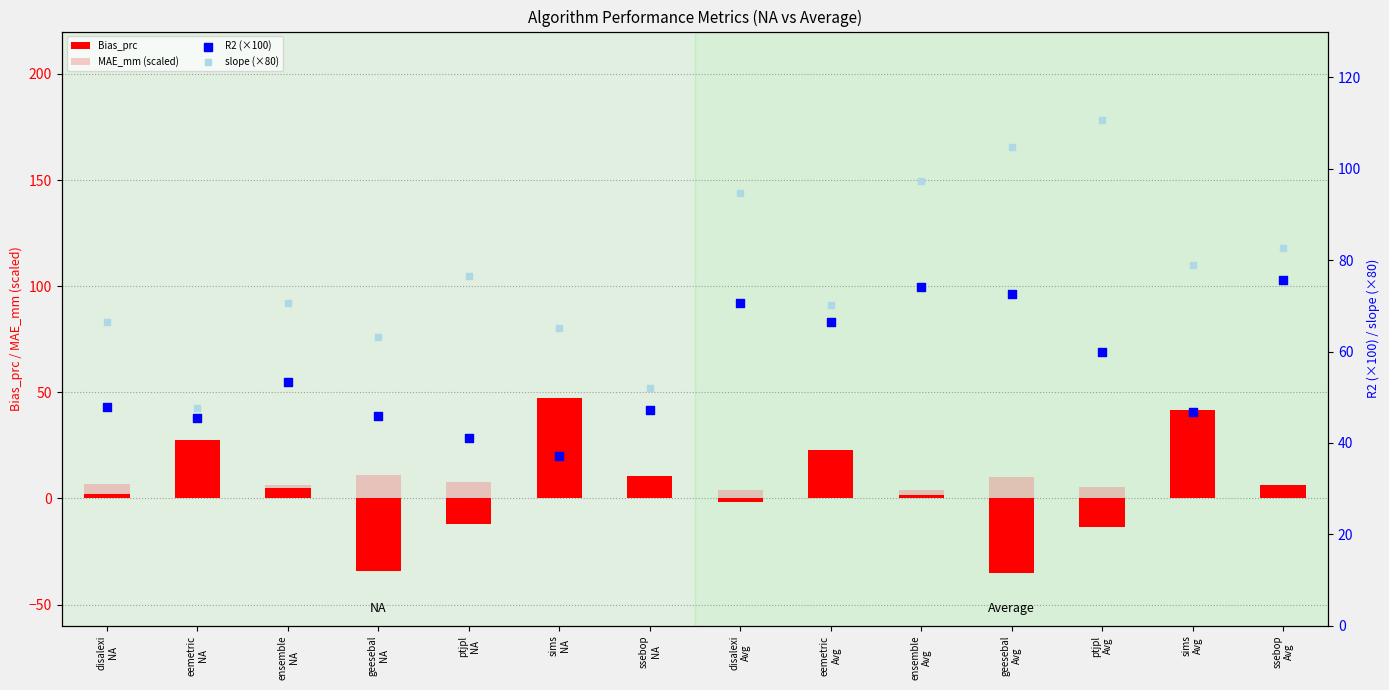

Is the value of slope (×80) at geesebal
Avg greater than the value of MAE_mm (scaled) at sims
NA?

Yes